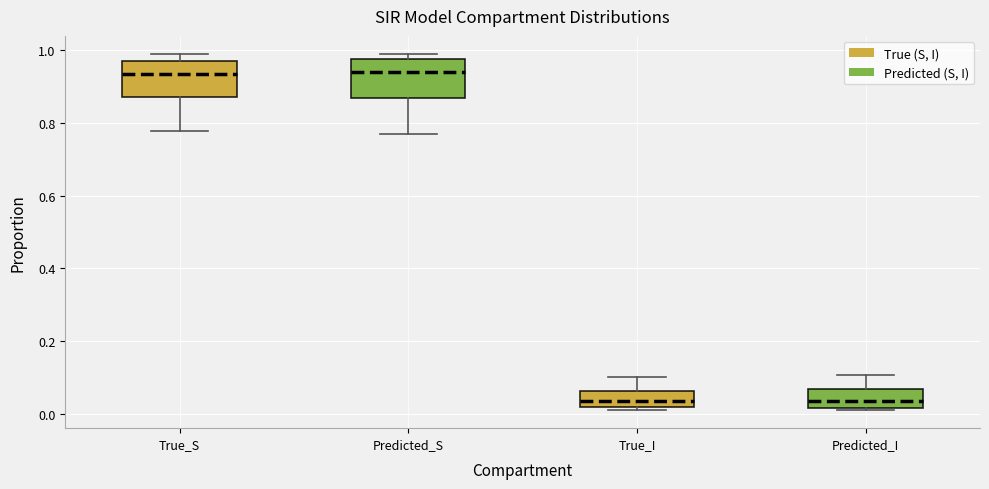

Reading left to right, read every box against the y-axis: the position of its median line, the range the box covers, and the ends of its whiskers. The values are not printed on the chart, so give them approximately, as read against the axis.

True_S: median 0.94, box 0.88 to 0.98, whiskers 0.78 to 1.00
Predicted_S: median 0.94, box 0.86 to 0.98, whiskers 0.76 to 1.00
True_I: median 0.04, box 0.02 to 0.06, whiskers 0.00 to 0.10
Predicted_I: median 0.04, box 0.02 to 0.06, whiskers 0.00 to 0.10